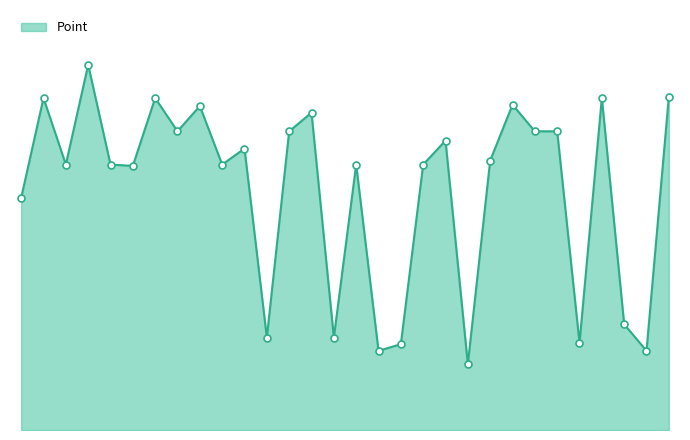

Does the chart have visible grid lines?

No